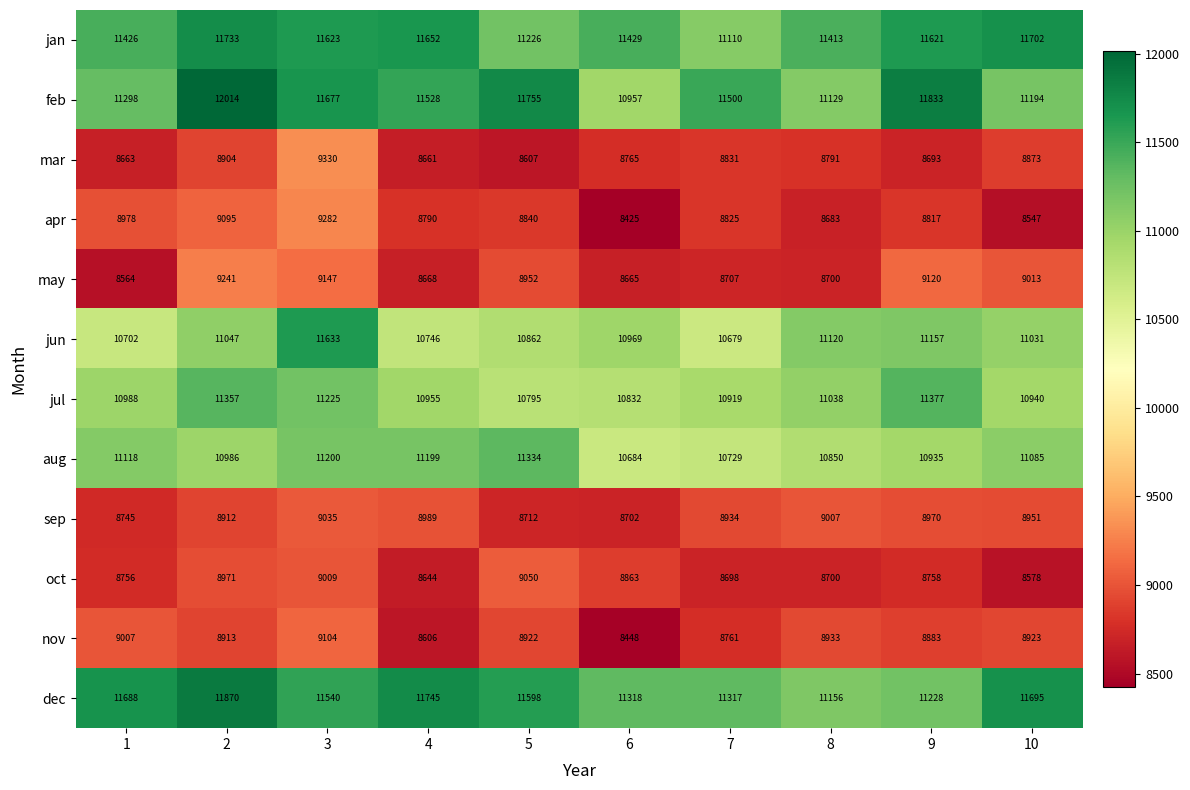

At which category is the sum across all series the highest?

3